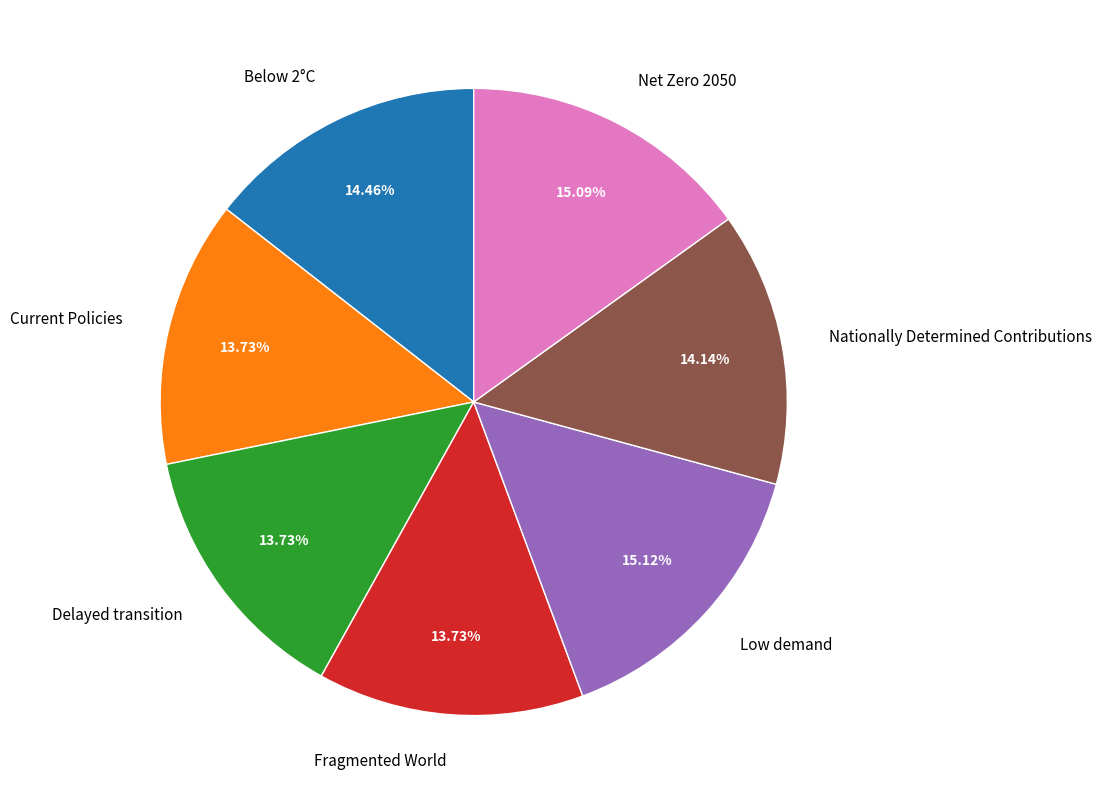

To the nearest percent, what portion does Current Policies represent?

14%